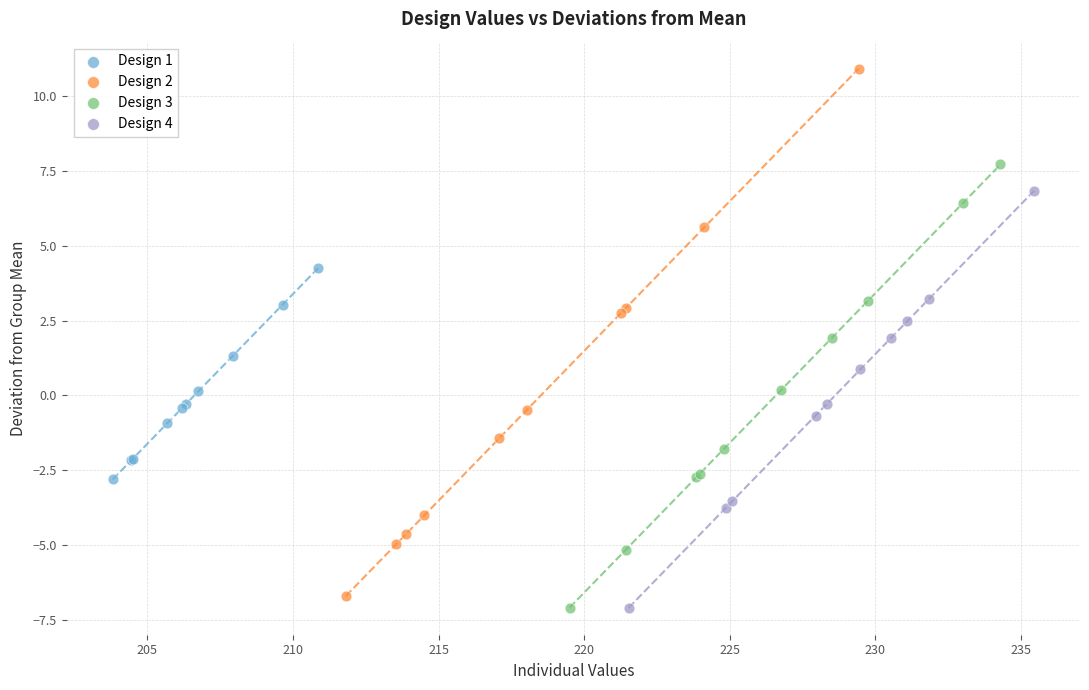

Which series contains the highest Y value?

Design 2